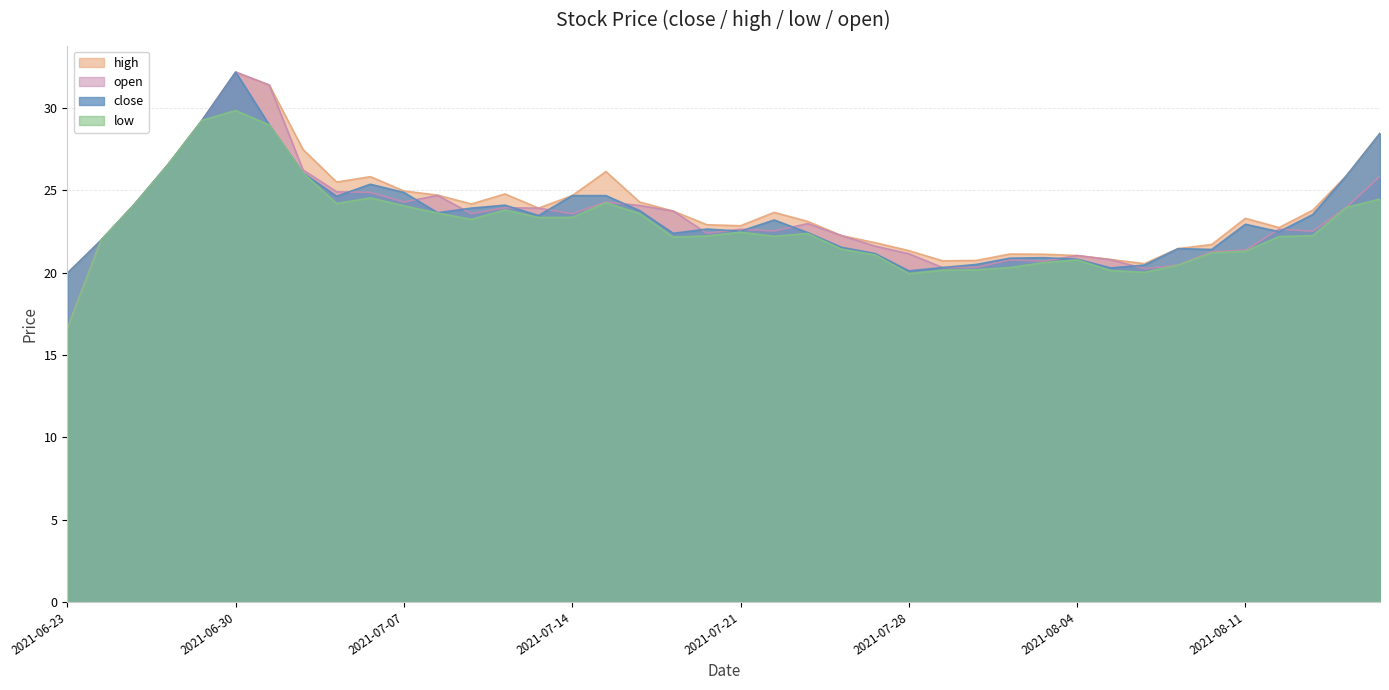

Reading right to left, list all the values displayed in this chart.

close: 2021-08-17=28.5	2021-08-16=25.9	2021-08-13=23.5	2021-08-12=22.5	2021-08-11=22.9	2021-08-10=21.4	2021-08-09=21.5	2021-08-06=20.5	2021-08-05=20.3	2021-08-04=20.8	2021-08-03=20.9	2021-08-02=20.9	2021-07-30=20.5	2021-07-29=20.3	2021-07-28=20.1	2021-07-27=21.2	2021-07-26=21.5	2021-07-23=22.4	2021-07-22=23.2	2021-07-21=22.5	2021-07-20=22.6	2021-07-19=22.4	2021-07-16=23.8	2021-07-15=24.7	2021-07-14=24.7	2021-07-13=23.5	2021-07-12=24.1	2021-07-09=23.9	2021-07-08=23.6	2021-07-07=24.9	2021-07-06=25.4	2021-07-05=24.6	2021-07-02=26.1	2021-07-01=29.0	2021-06-30=32.2	2021-06-29=29.2	2021-06-28=26.6	2021-06-25=24.2	2021-06-24=22.0	2021-06-23=20.0
high: 2021-08-17=28.5	2021-08-16=25.9	2021-08-13=23.8	2021-08-12=22.7	2021-08-11=23.3	2021-08-10=21.7	2021-08-09=21.5	2021-08-06=20.6	2021-08-05=20.8	2021-08-04=21.0	2021-08-03=21.1	2021-08-02=21.1	2021-07-30=20.7	2021-07-29=20.7	2021-07-28=21.3	2021-07-27=21.8	2021-07-26=22.2	2021-07-23=23.1	2021-07-22=23.7	2021-07-21=22.9	2021-07-20=22.9	2021-07-19=23.7	2021-07-16=24.3	2021-07-15=26.1	2021-07-14=24.7	2021-07-13=23.9	2021-07-12=24.8	2021-07-09=24.2	2021-07-08=24.7	2021-07-07=25.0	2021-07-06=25.8	2021-07-05=25.5	2021-07-02=27.5	2021-07-01=31.4	2021-06-30=32.2	2021-06-29=29.2	2021-06-28=26.6	2021-06-25=24.2	2021-06-24=22.0	2021-06-23=20.0
low: 2021-08-17=24.5	2021-08-16=24.0	2021-08-13=22.2	2021-08-12=22.2	2021-08-11=21.3	2021-08-10=21.2	2021-08-09=20.5	2021-08-06=20.0	2021-08-05=20.1	2021-08-04=20.8	2021-08-03=20.6	2021-08-02=20.3	2021-07-30=20.2	2021-07-29=20.1	2021-07-28=19.9	2021-07-27=21.1	2021-07-26=21.4	2021-07-23=22.4	2021-07-22=22.2	2021-07-21=22.5	2021-07-20=22.2	2021-07-19=22.2	2021-07-16=23.6	2021-07-15=24.2	2021-07-14=23.4	2021-07-13=23.4	2021-07-12=23.8	2021-07-09=23.2	2021-07-08=23.6	2021-07-07=24.1	2021-07-06=24.5	2021-07-05=24.2	2021-07-02=26.1	2021-07-01=29.0	2021-06-30=29.9	2021-06-29=29.2	2021-06-28=26.6	2021-06-25=24.2	2021-06-24=22.0	2021-06-23=16.6
open: 2021-08-17=25.9	2021-08-16=24.0	2021-08-13=22.5	2021-08-12=22.6	2021-08-11=21.4	2021-08-10=21.3	2021-08-09=20.5	2021-08-06=20.2	2021-08-05=20.8	2021-08-04=21.0	2021-08-03=20.7	2021-08-02=20.8	2021-07-30=20.3	2021-07-29=20.3	2021-07-28=21.1	2021-07-27=21.6	2021-07-26=22.2	2021-07-23=23.0	2021-07-22=22.5	2021-07-21=22.6	2021-07-20=22.4	2021-07-19=23.7	2021-07-16=24.1	2021-07-15=24.3	2021-07-14=23.6	2021-07-13=23.9	2021-07-12=23.9	2021-07-09=23.6	2021-07-08=24.7	2021-07-07=24.3	2021-07-06=24.9	2021-07-05=24.9	2021-07-02=26.2	2021-07-01=31.4	2021-06-30=32.2	2021-06-29=29.2	2021-06-28=26.6	2021-06-25=24.2	2021-06-24=22.0	2021-06-23=16.6